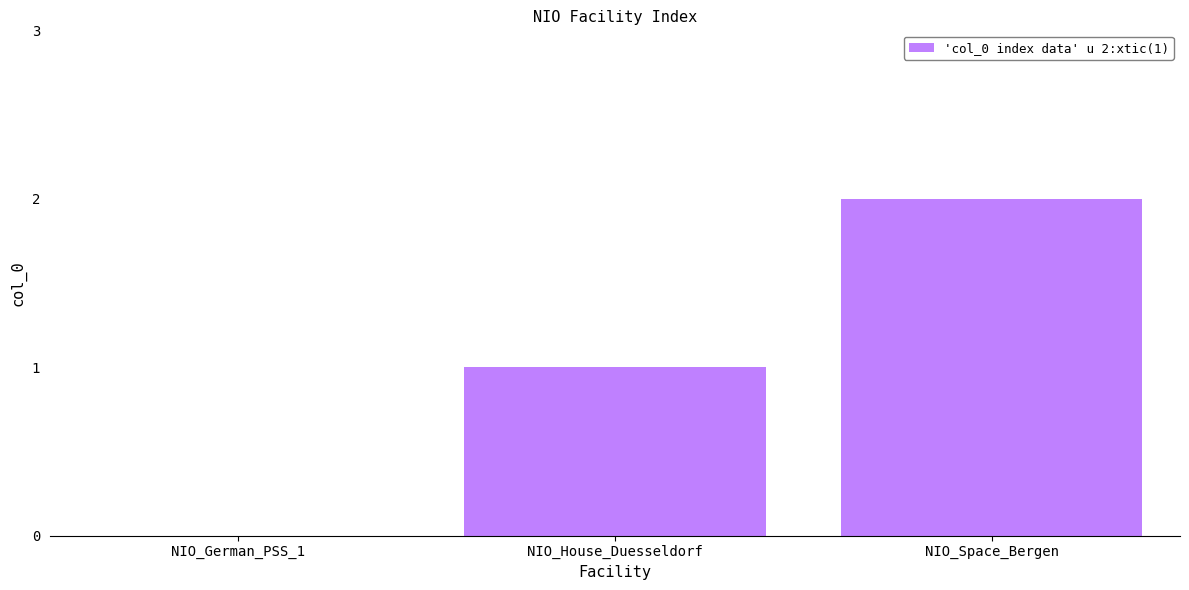

What is the sum of all values?

3